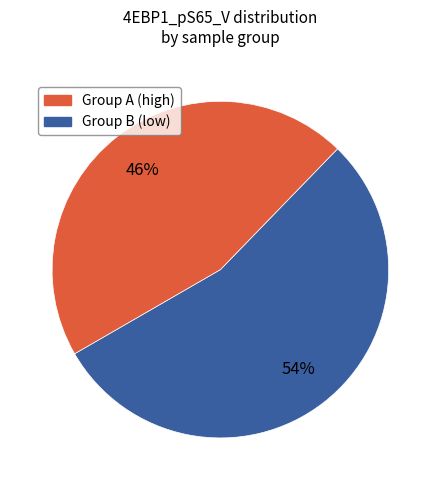

Is there a majority slice in this chart?

Yes